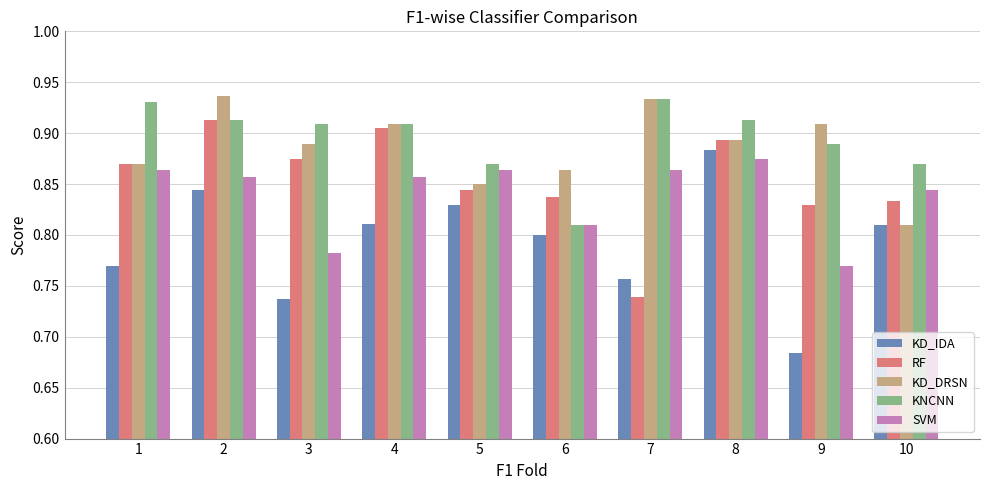

Between 2 and 7, which series saw the biggest shift?

RF